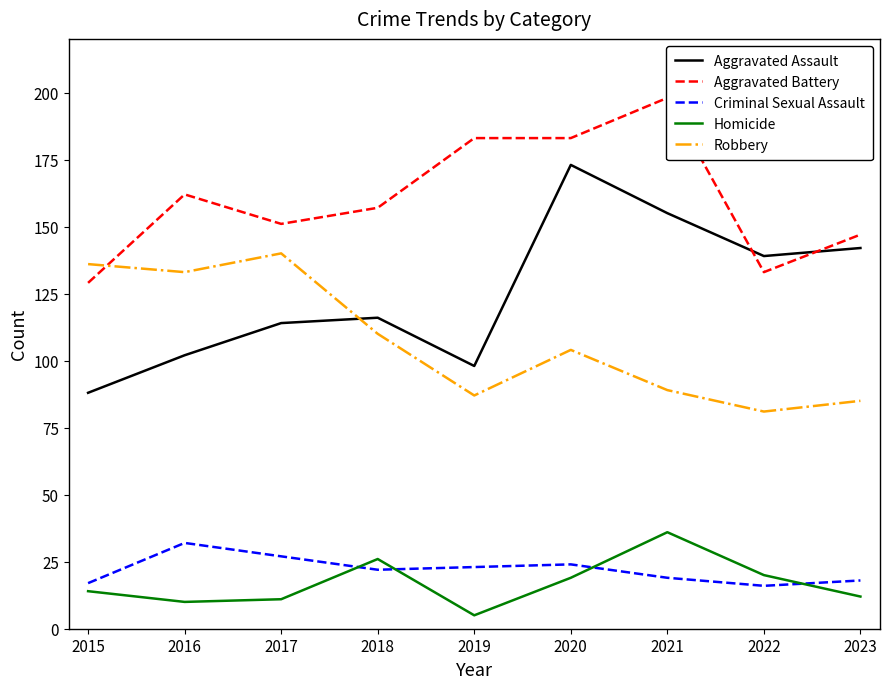

Does the chart display data point markers on the line(s)?

No